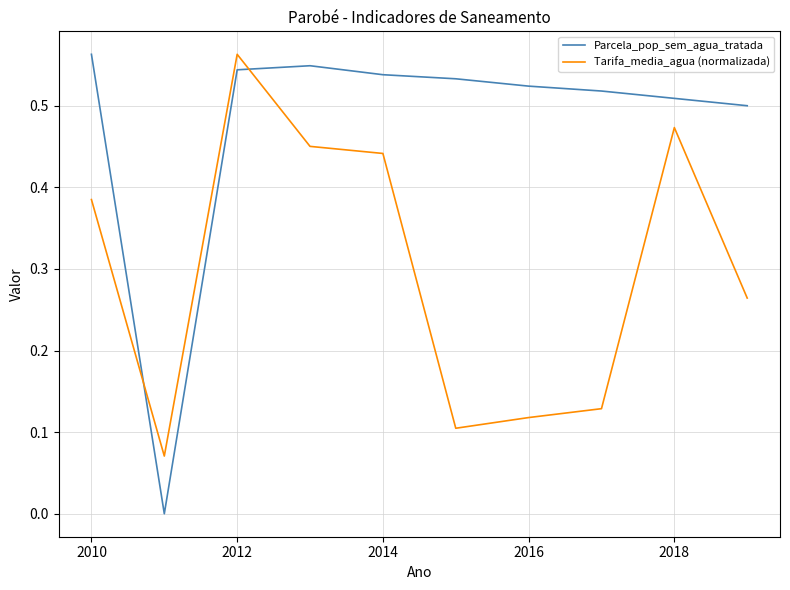

Which series has the largest total across all categories?

Parcela_pop_sem_agua_tratada